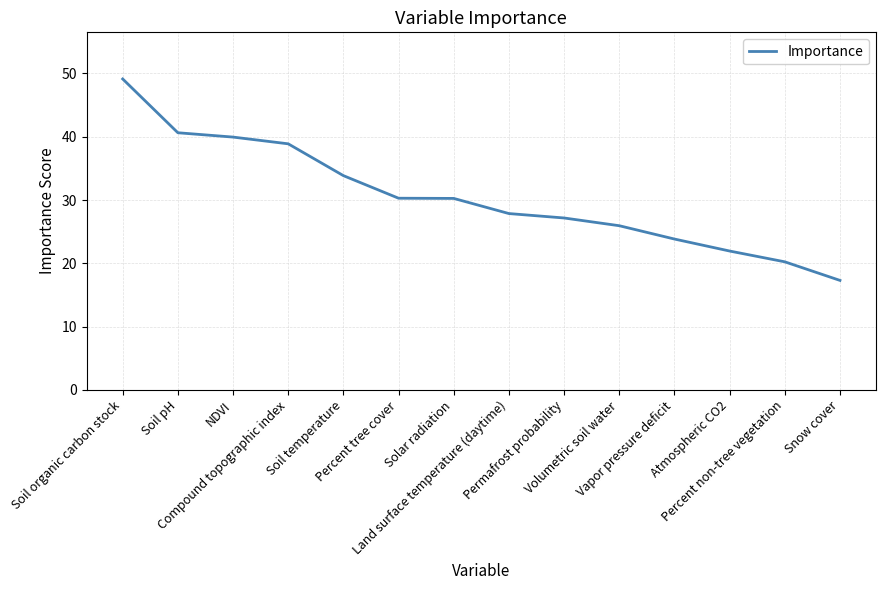

Is this an area chart (filled region under the line)?

No